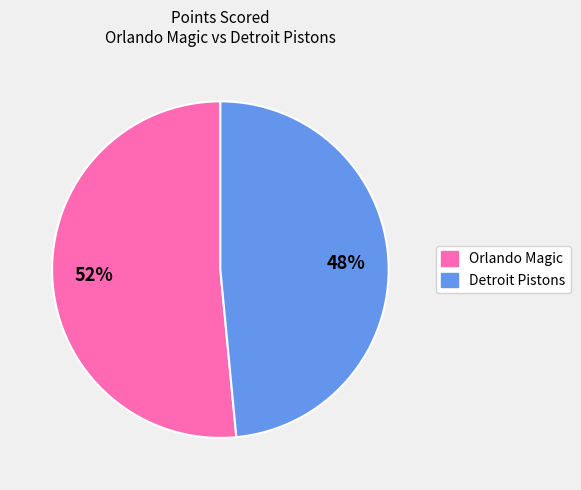

Which has a higher value, Orlando Magic or Detroit Pistons?

Orlando Magic